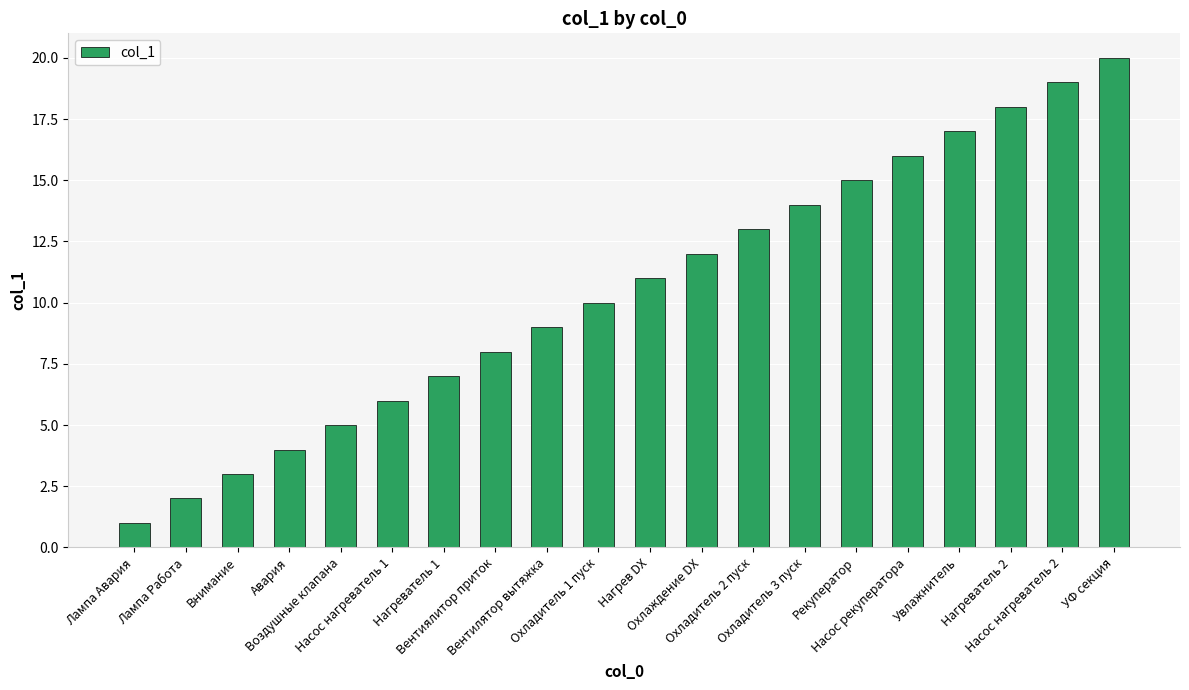

What is the change in value from Воздушные клапана to Вентиялитор приток?

+3